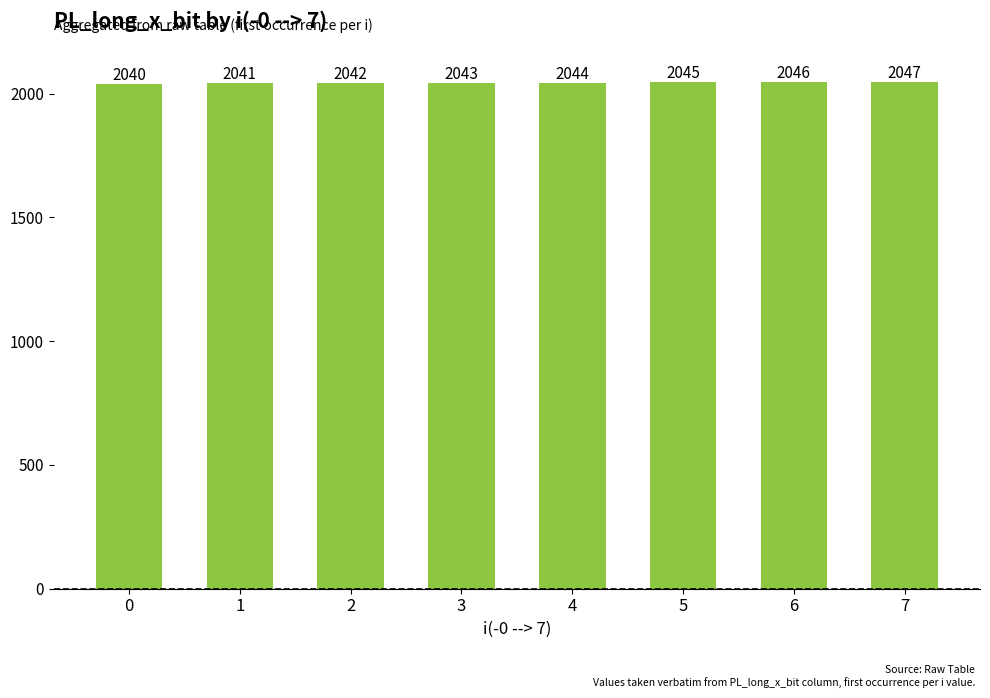

The value at 1 is 2041. True or false?

True